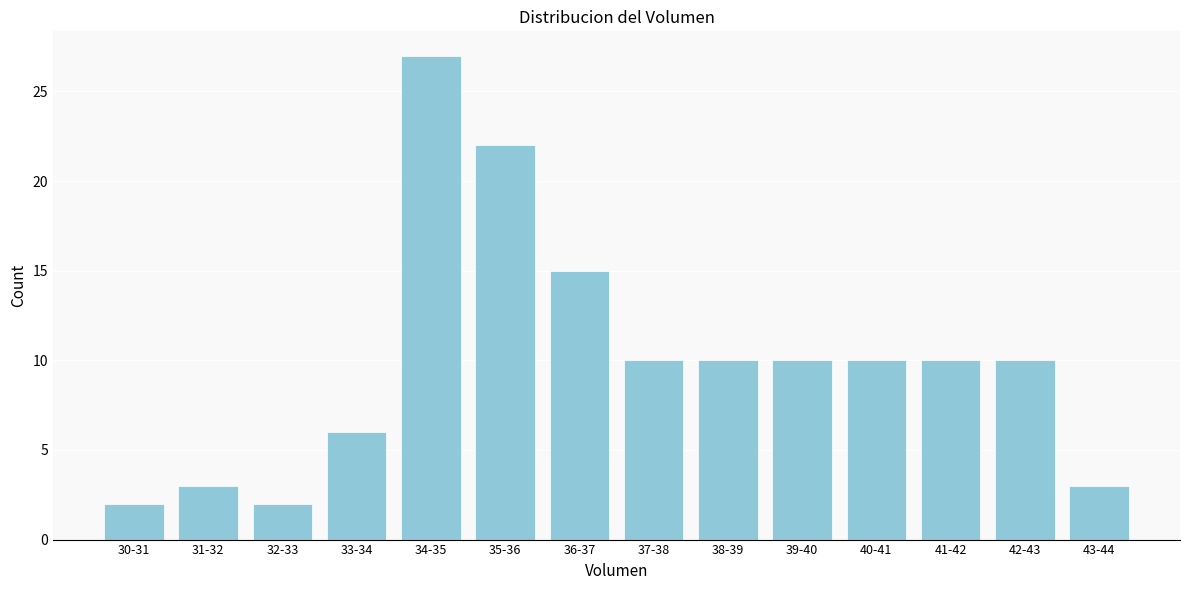

Reading left to right, what are all the values shown in this chart?

2	3	2	6	27	22	15	10	10	10	10	10	10	3